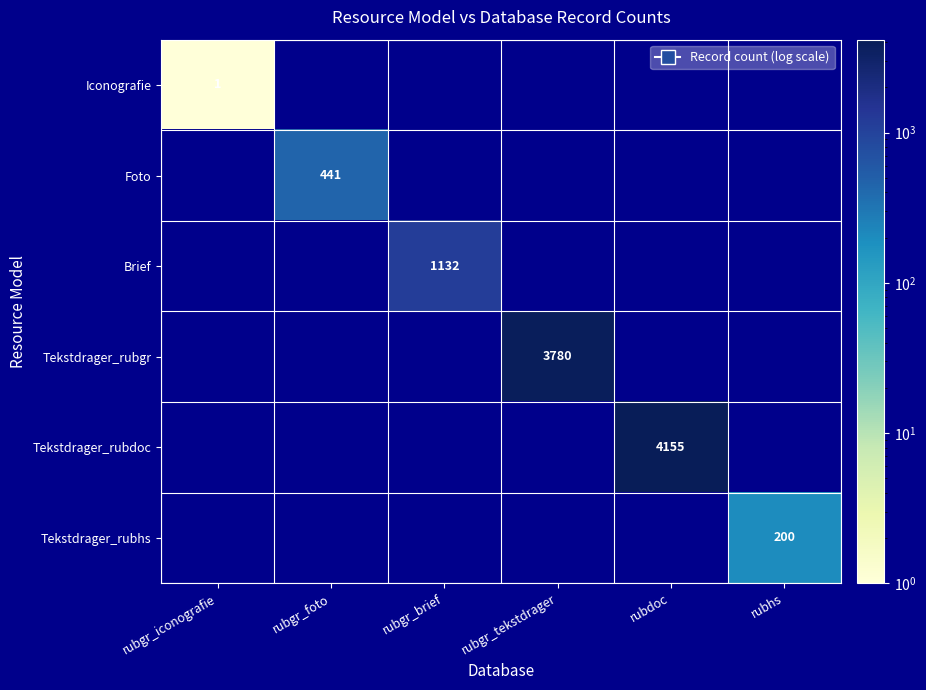

Which has a higher value, rubdoc or rubgr_brief?

rubdoc